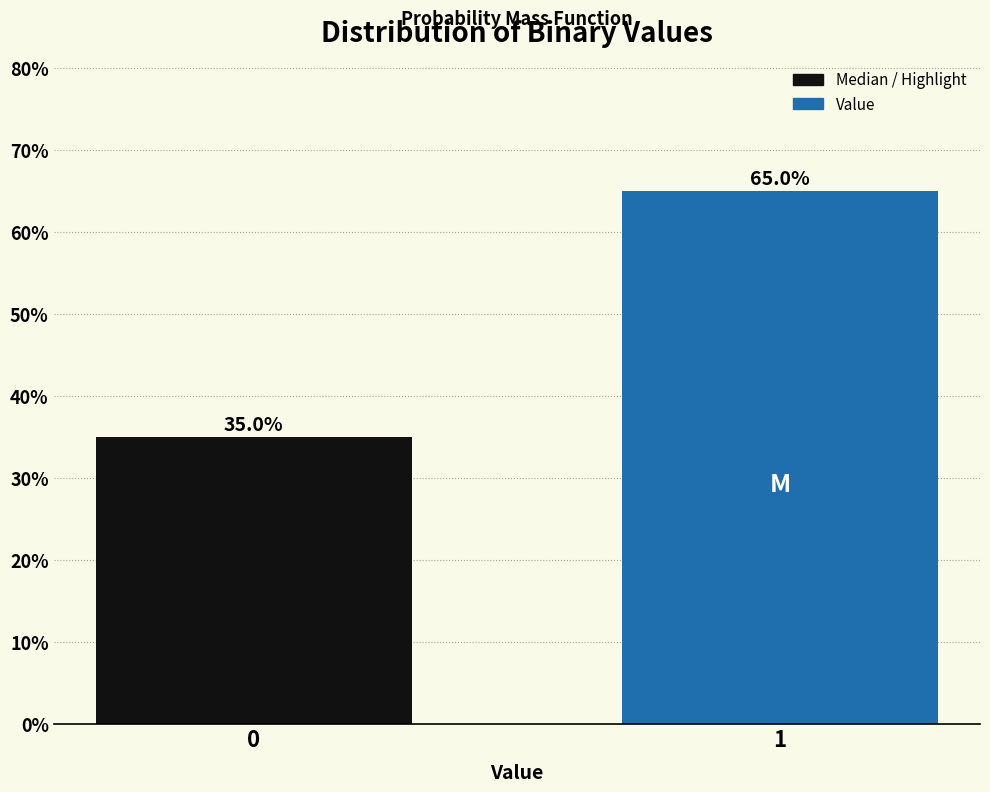

Reading right to left, what are all the values shown in this chart?

1=65.0	0=35.0